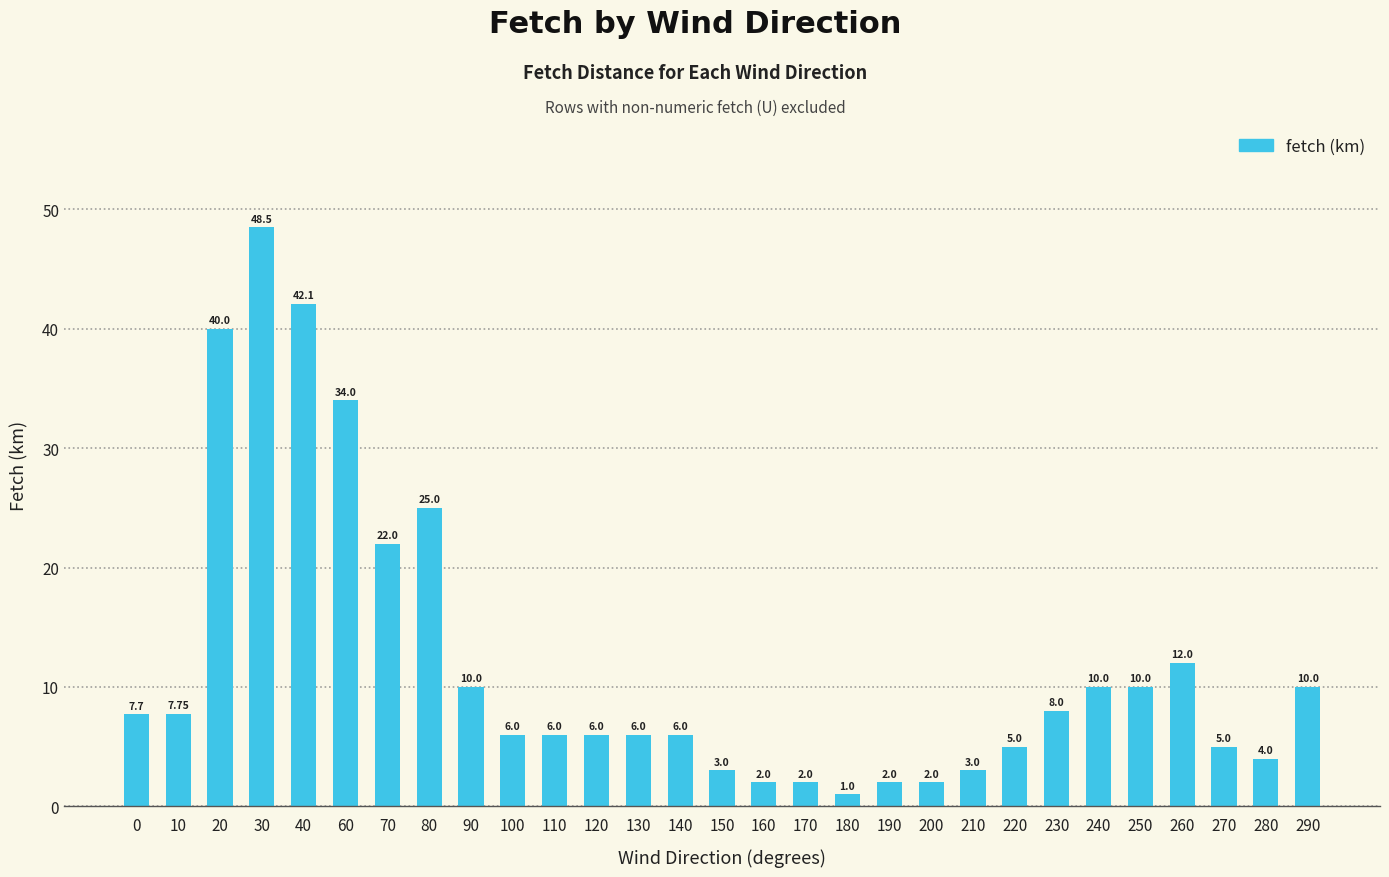

What is the change in value from 100 to 170?

-4.0